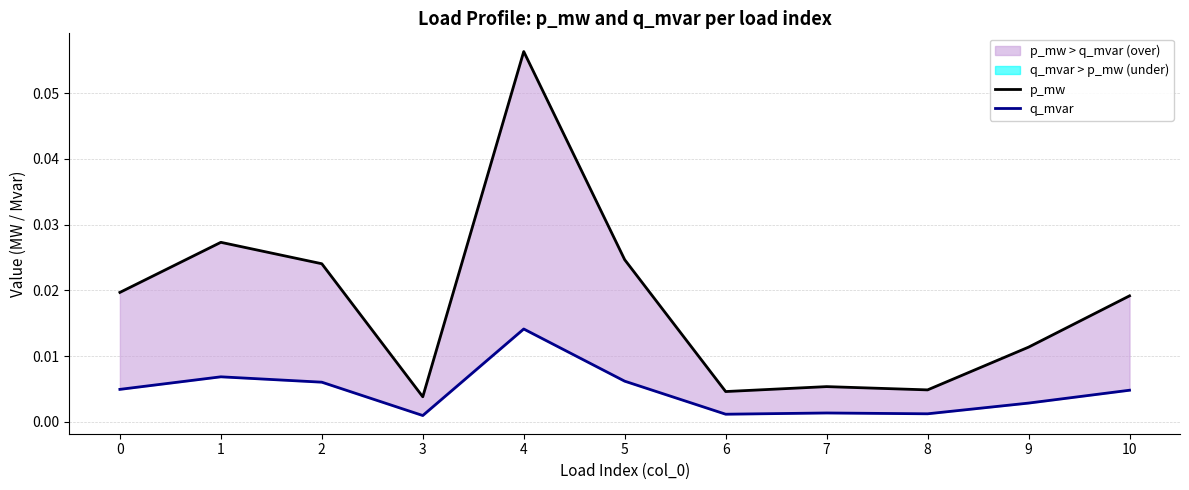

The q_mvar series shows 0.0 at 7. True or false?

False